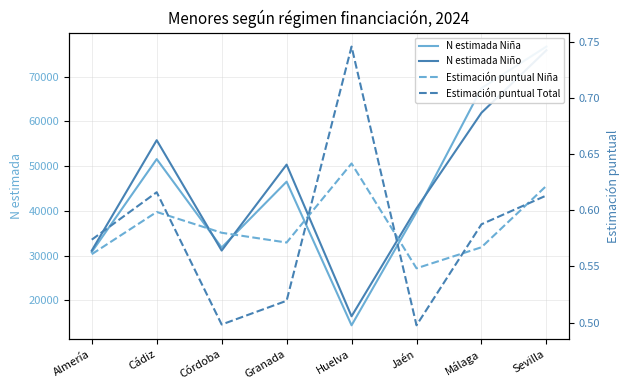

What is the value of the Estimación puntual Niña point at the 2nd from the left?

0.6